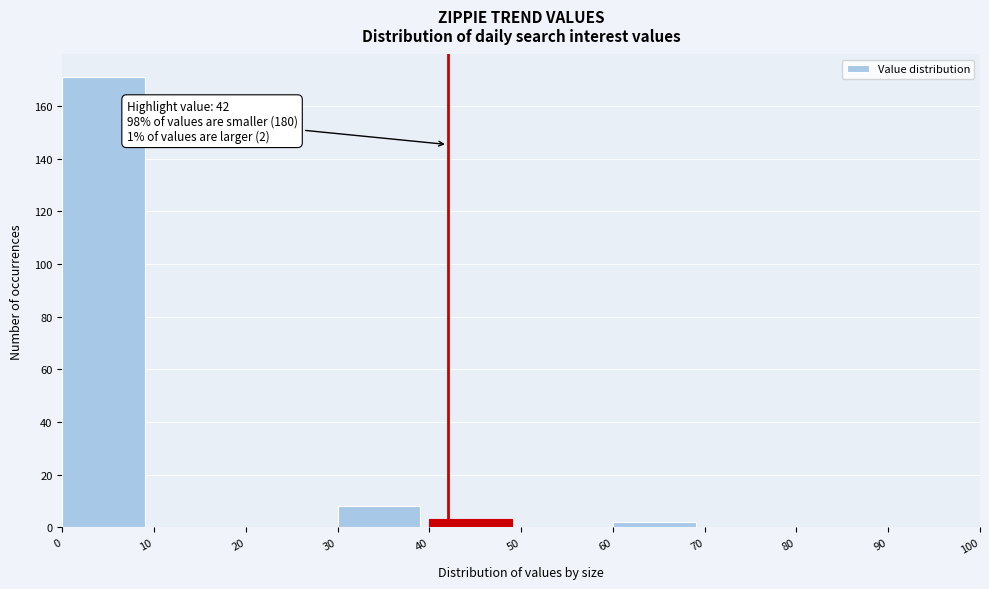

Which range on the x-axis has the tallest bar?

0 to 10